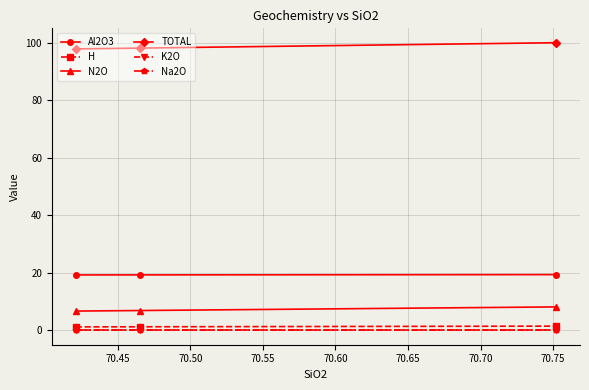

Which series has the largest total across all categories?

TOTAL